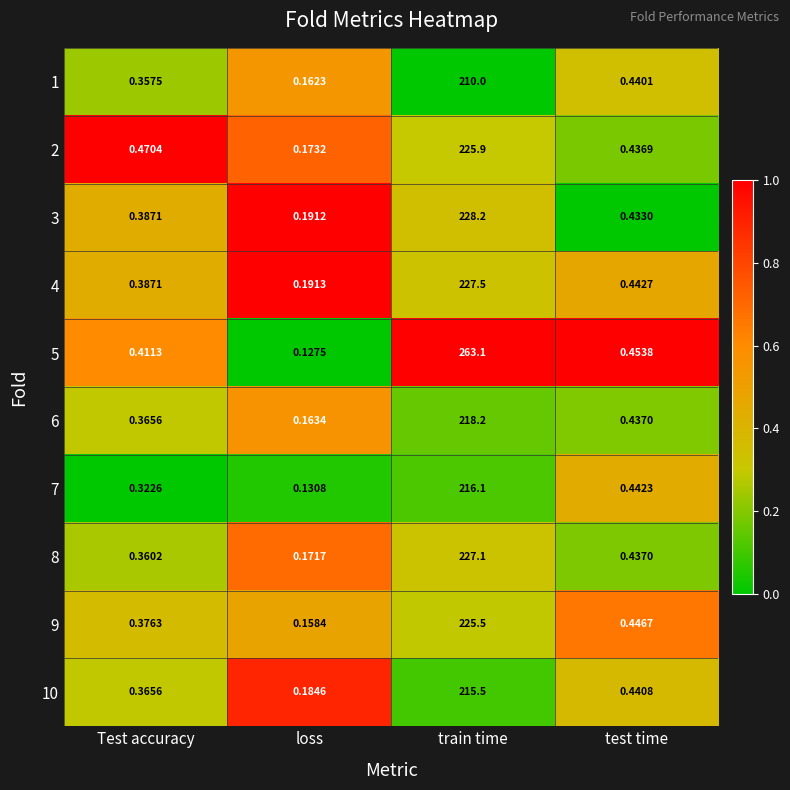

Which series has the largest total across all categories?

5